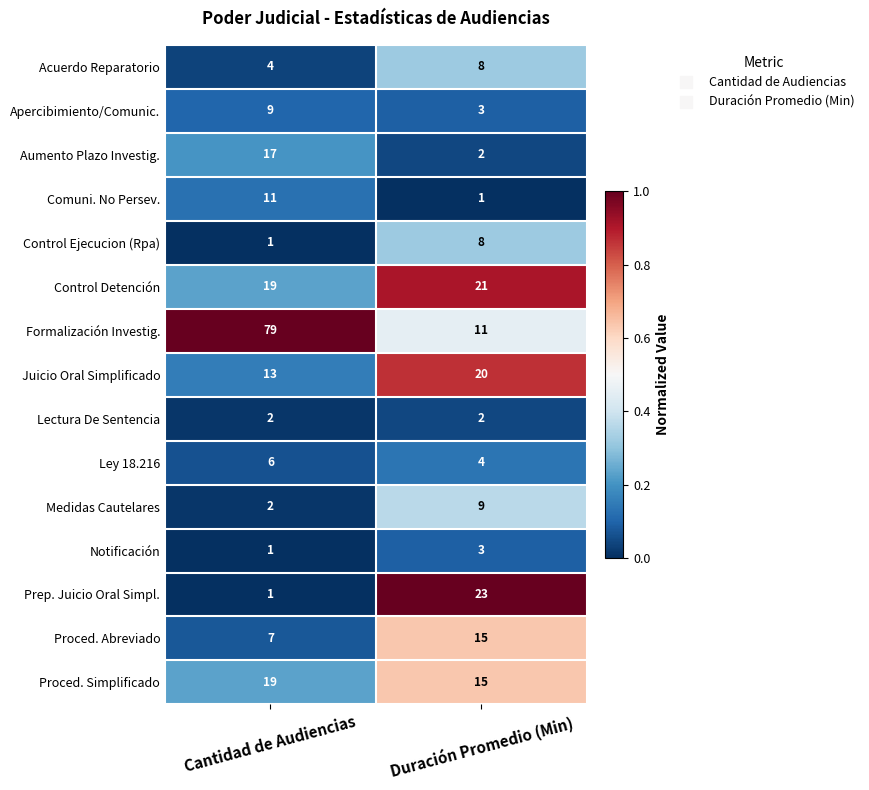

At which category is the sum across all series the highest?

Cantidad de Audiencias